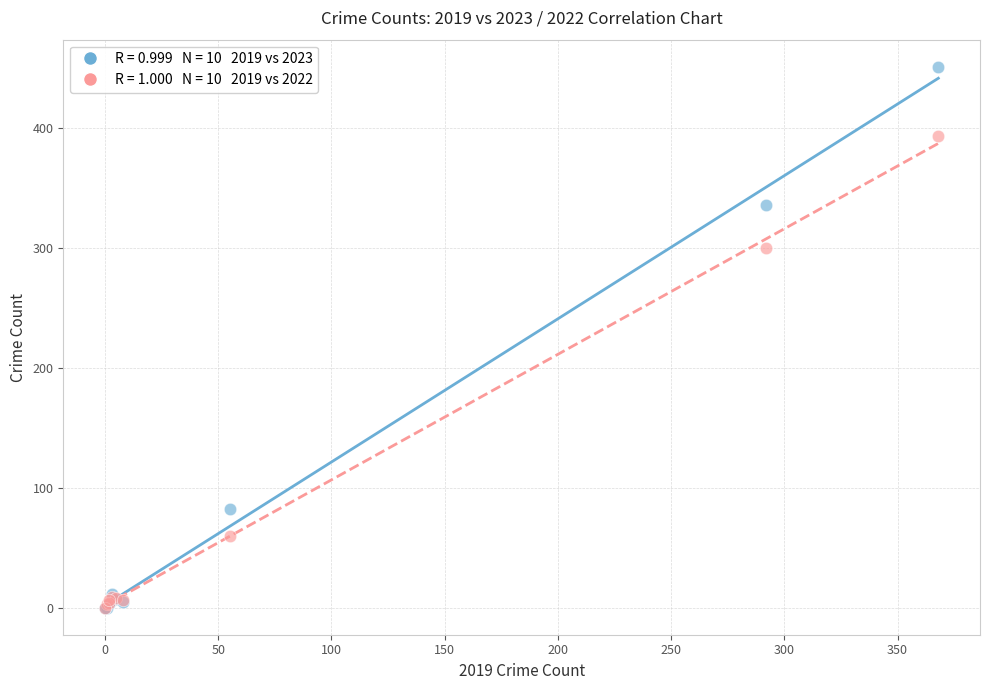

Across all series, what Y value is closest to 225?

300